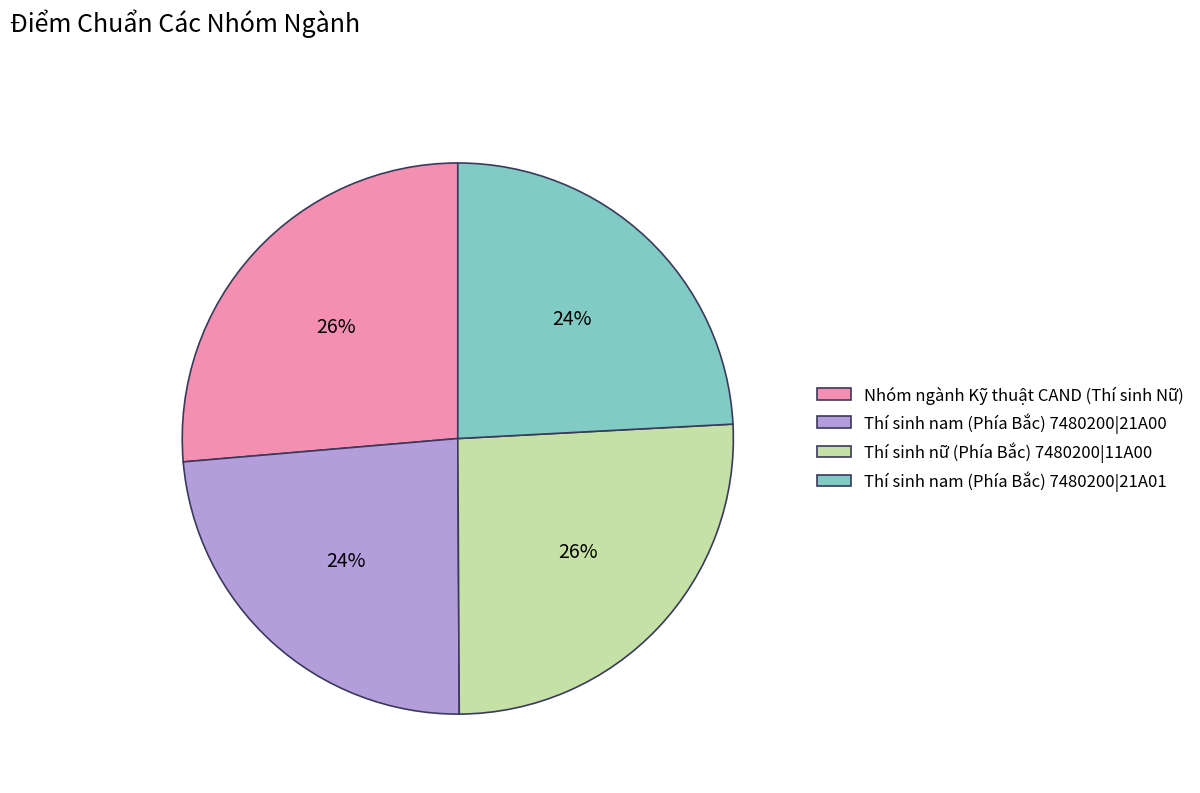

Combined, do Thí sinh nam (Phía Bắc) 7480200|21A01 and Thí sinh nam (Phía Bắc) 7480200|21A00 account for over 50%?

No